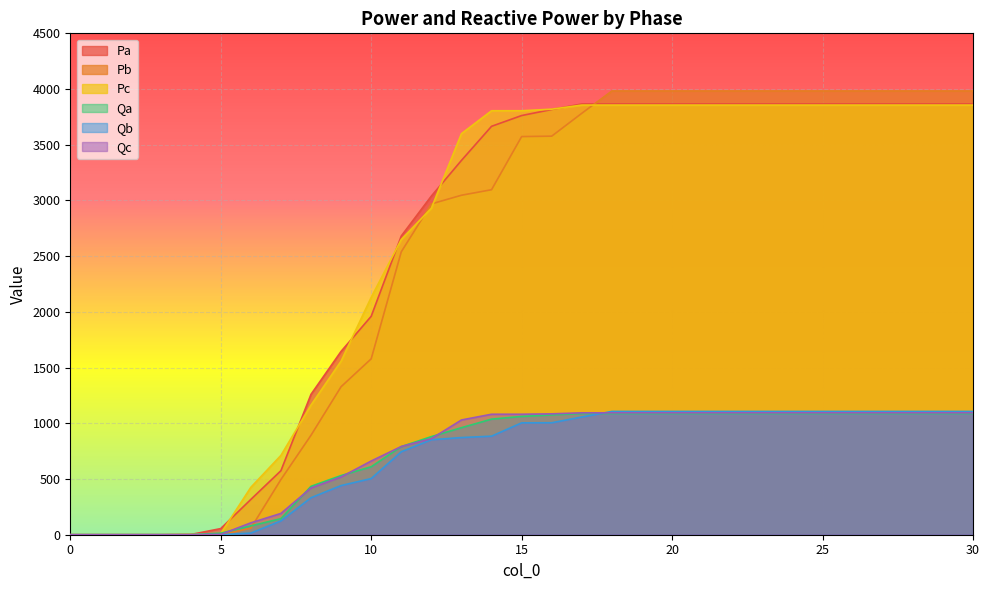

What is the sum of the Qc values at 10 and 28?

1755.6